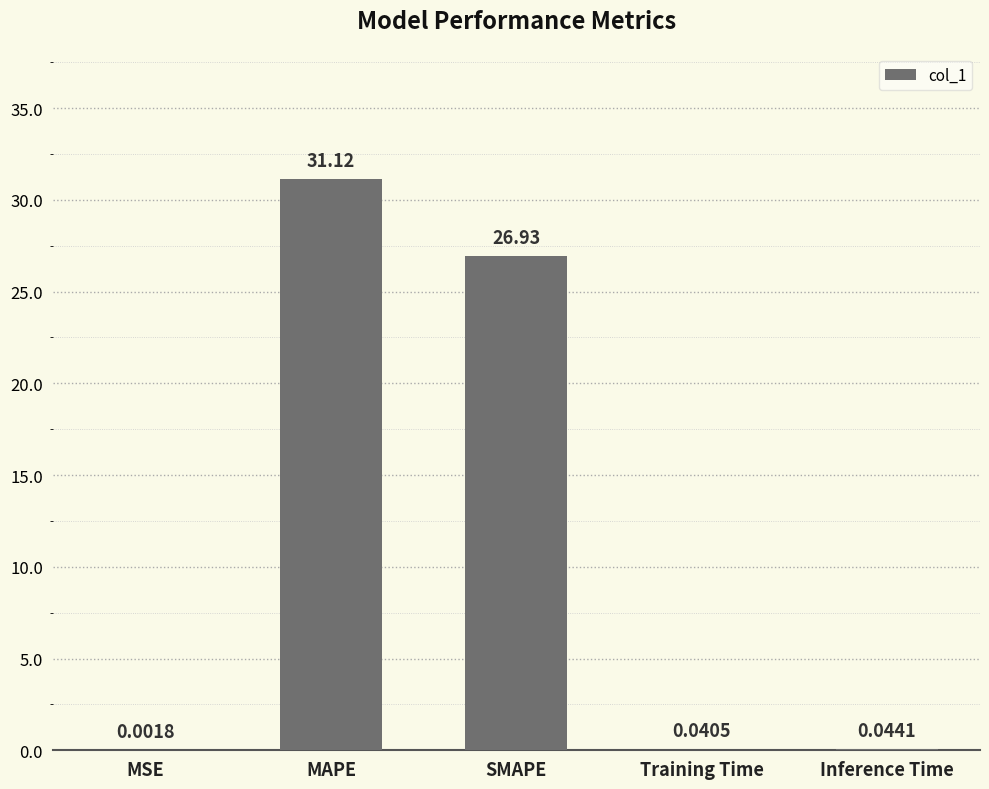

What is the sum of the values at MAPE and Training Time?

31.2